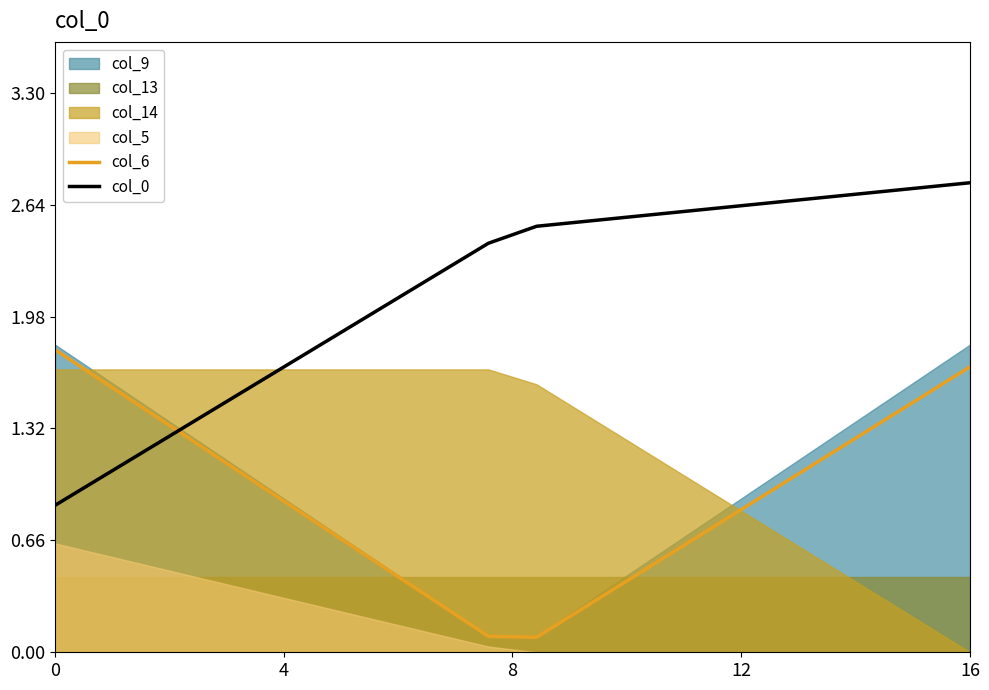

How many times do col_6 and col_0 cross each other?

1